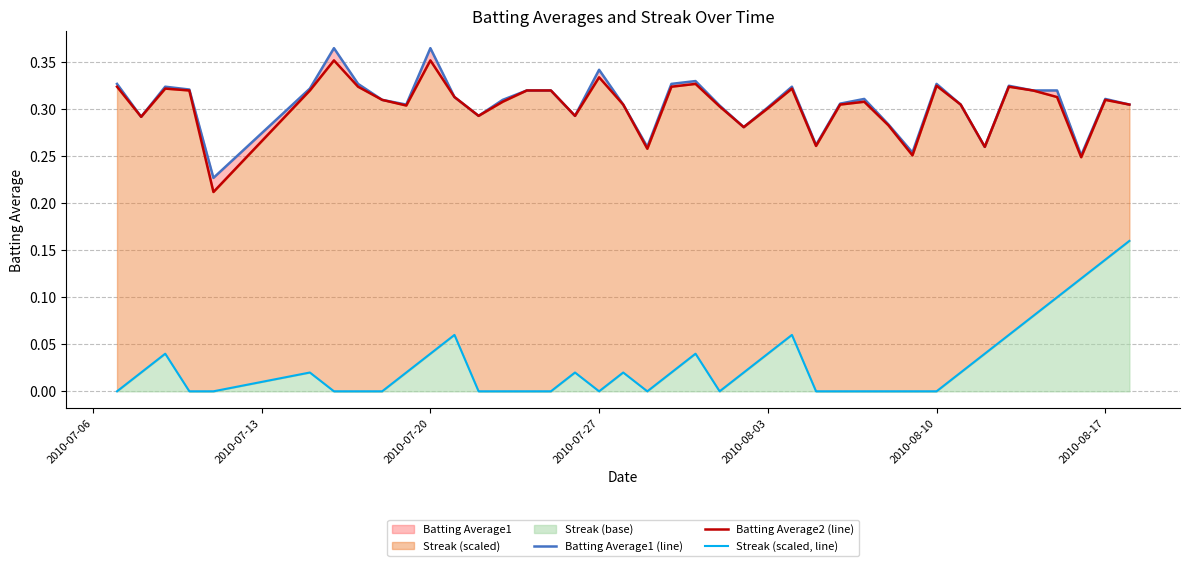

Which series has the largest total across all categories?

Batting Average1 (line)